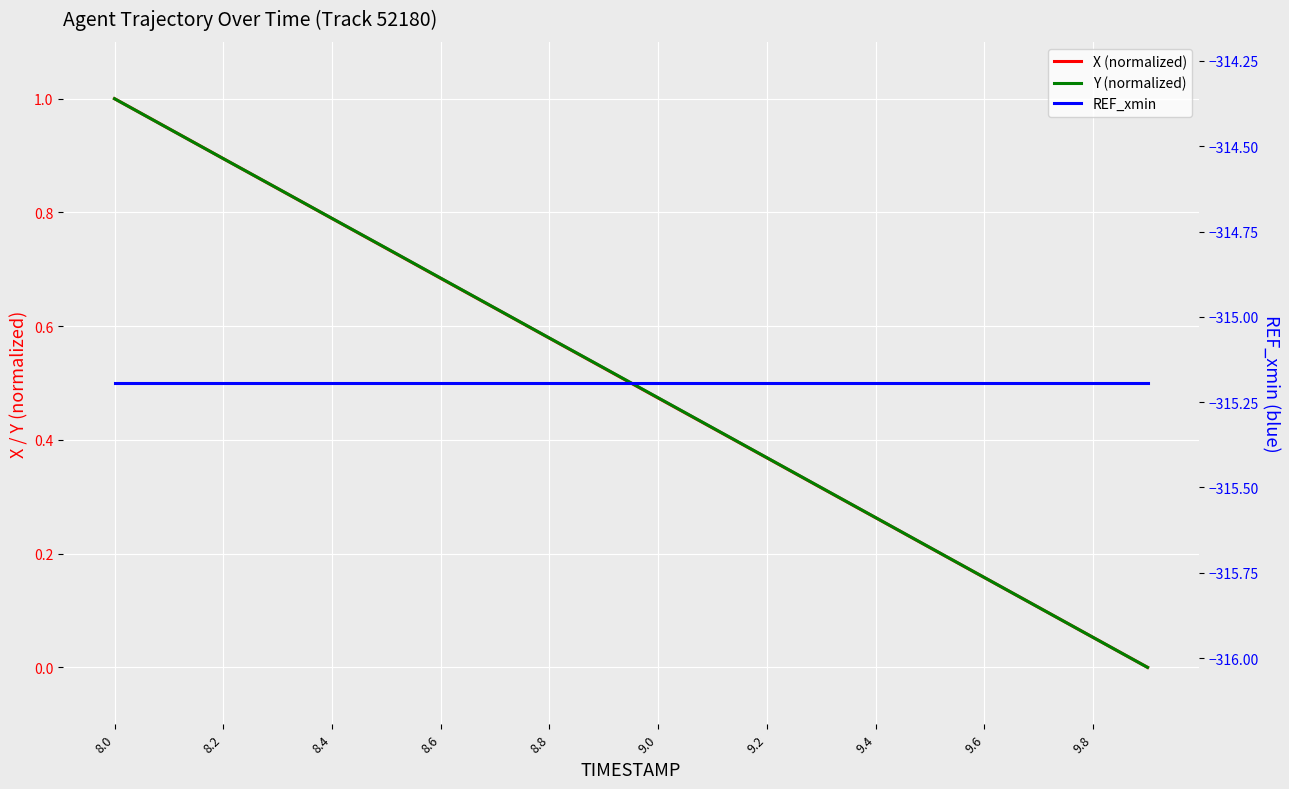

What is the difference between the highest and lowest values at 9.8?

315.7